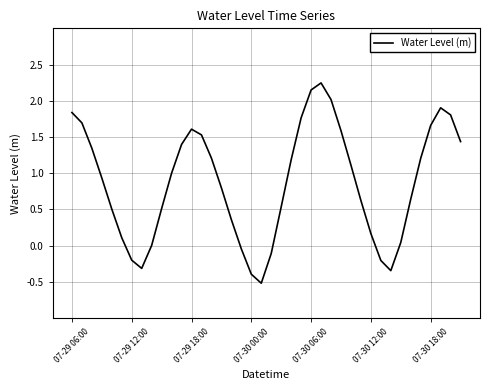

What is the minimum value shown in the chart?

-0.5